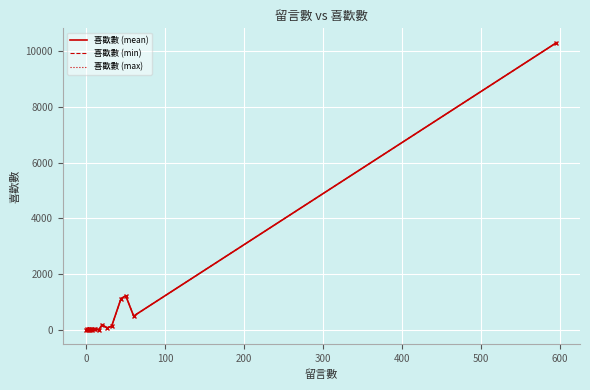

What is the highest value of the 喜歡數 (max) series?

10315.0